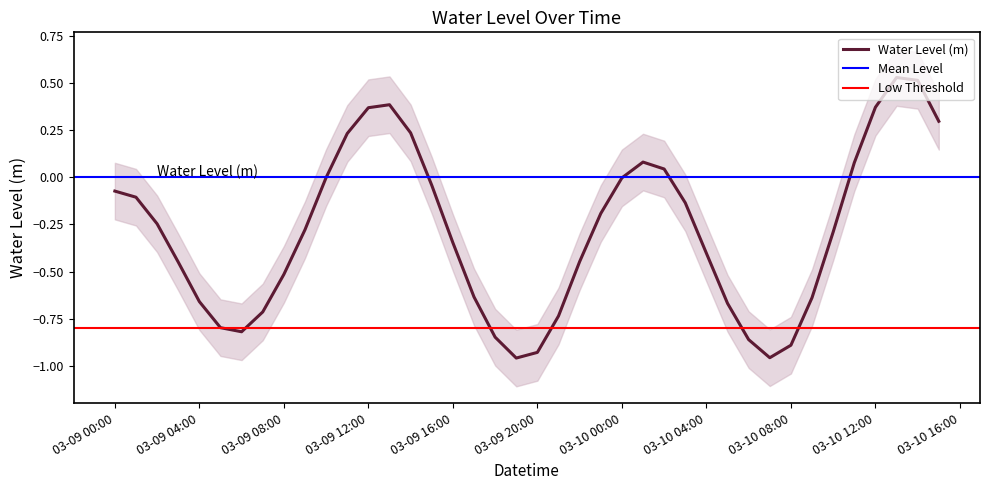

Is it true that the value at 03-10 00:00 is -0.0?

False